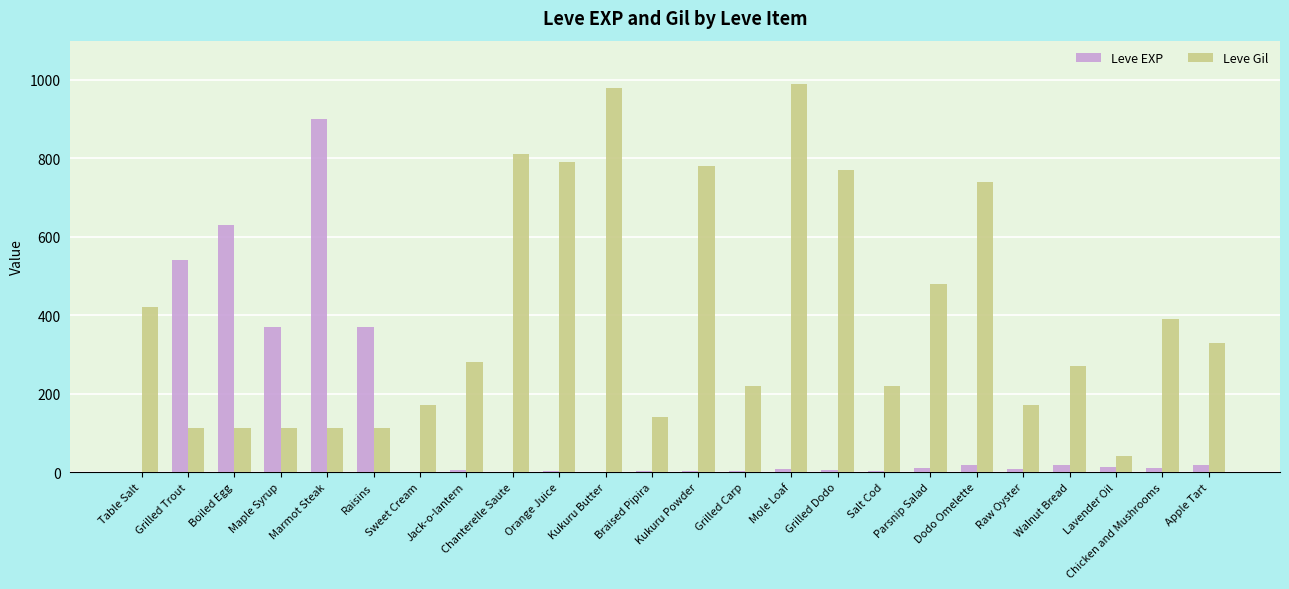

Are the bars grouped side by side (vs. stacked)?

Yes